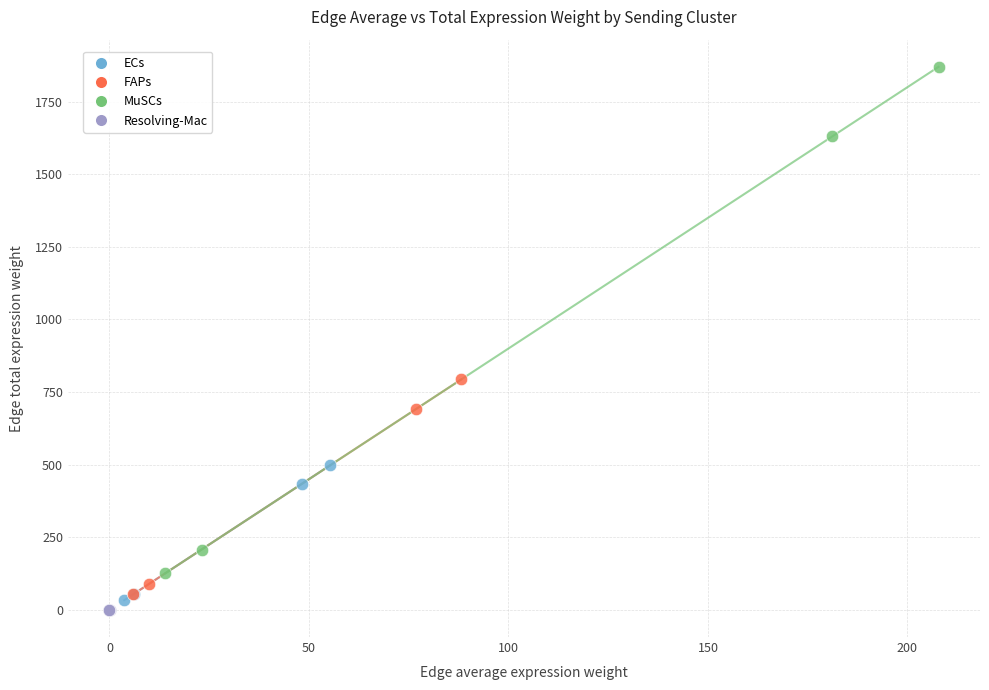

Which series has the largest Y range (max minus min)?

MuSCs